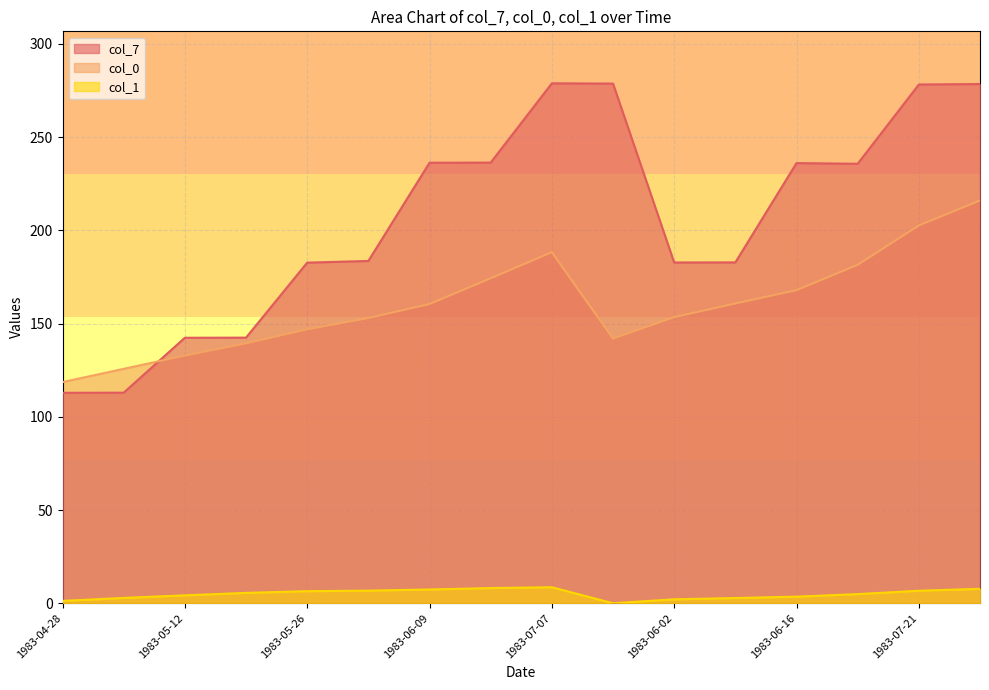

True or false: col_1 and col_0 intersect in this chart.

False